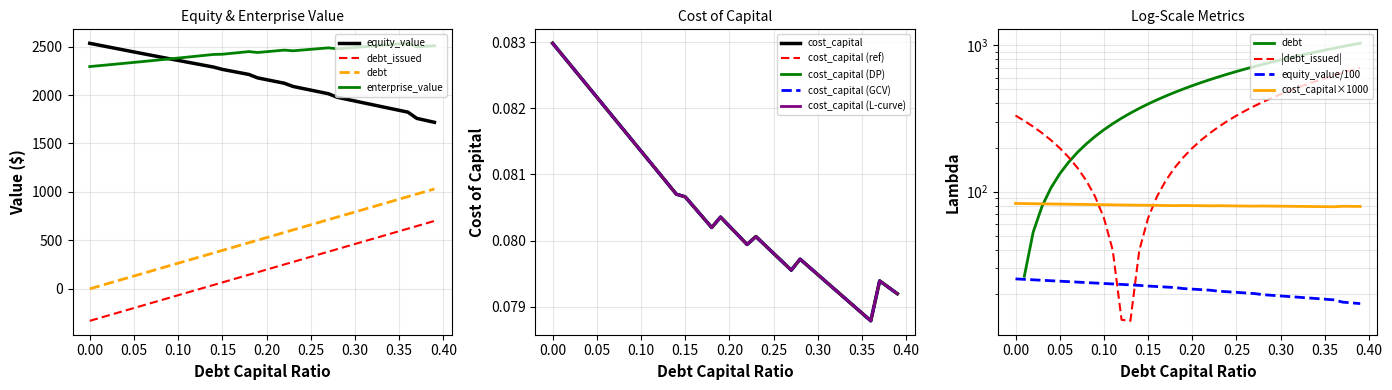

Rank the categories by debt_issued value from lowest to highest.

0.0, 0.01, 0.02, 0.03, 0.04, 0.05, 0.06, 0.07, 0.08, 0.09, 0.1, 0.11, 0.12, 0.13, 0.14, 0.15, 0.16, 0.17, 0.18, 0.19, 0.2, 0.21, 0.22, 0.23, 0.24, 0.25, 0.26, 0.27, 0.28, 0.29, 0.3, 0.31, 0.32, 0.33, 0.34, 0.35, 0.36, 0.37, 0.38, 0.39